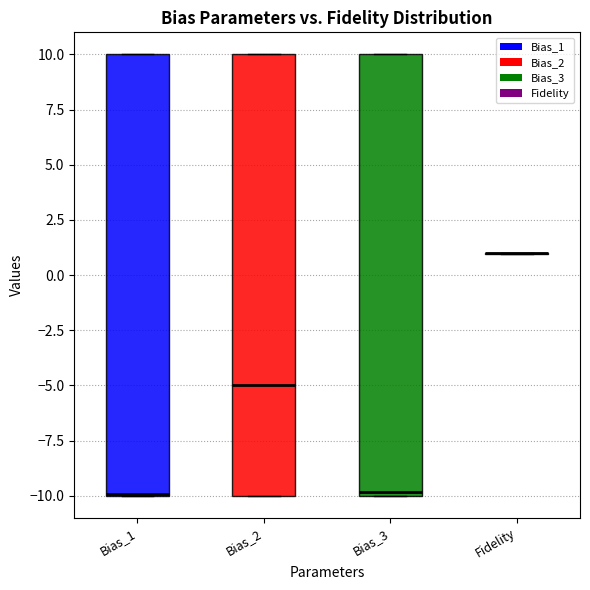

Reading left to right, transcribe this box plot: for each box, give where its median line is, the range the box spans, and where its two whiskers end, as read against the y-axis. The values are not printed on the chart, so give them approximately, as read against the axis.

Bias_1: median -10 (drawn on the box's lower edge), box -10 to 10, whiskers -10 to 10
Bias_2: median -5, box -10 to 10, whiskers -10 to 10
Bias_3: median -10 (just above the box's lower edge), box -10 to 10, whiskers -10 to 10
Fidelity: box collapsed to a line at 1, whiskers 1 to 1